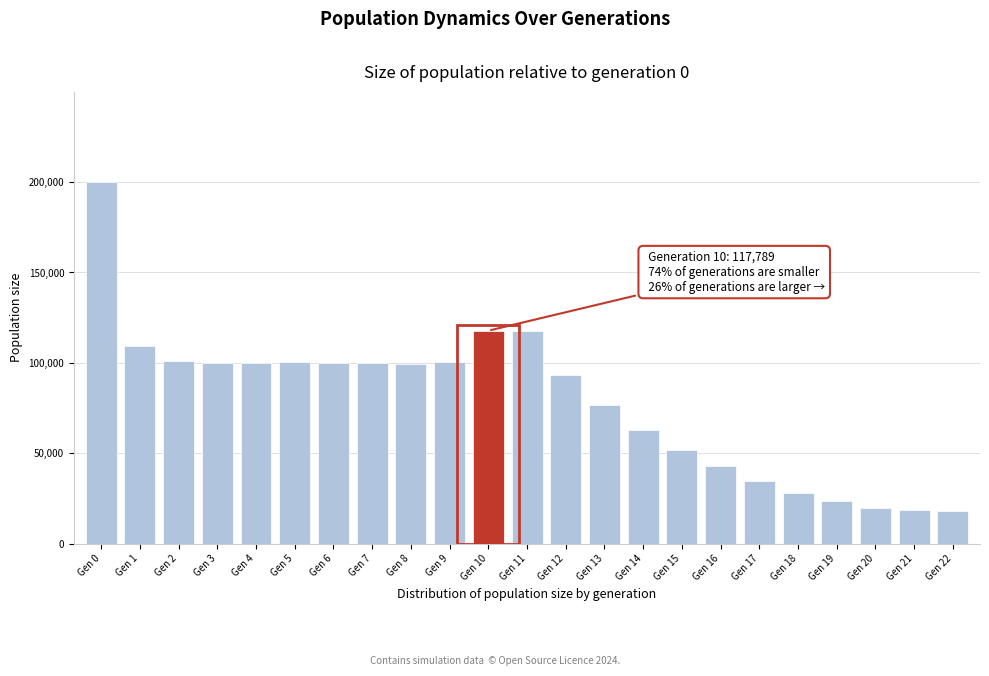

What is the value of the 18th bar from the left?

34346